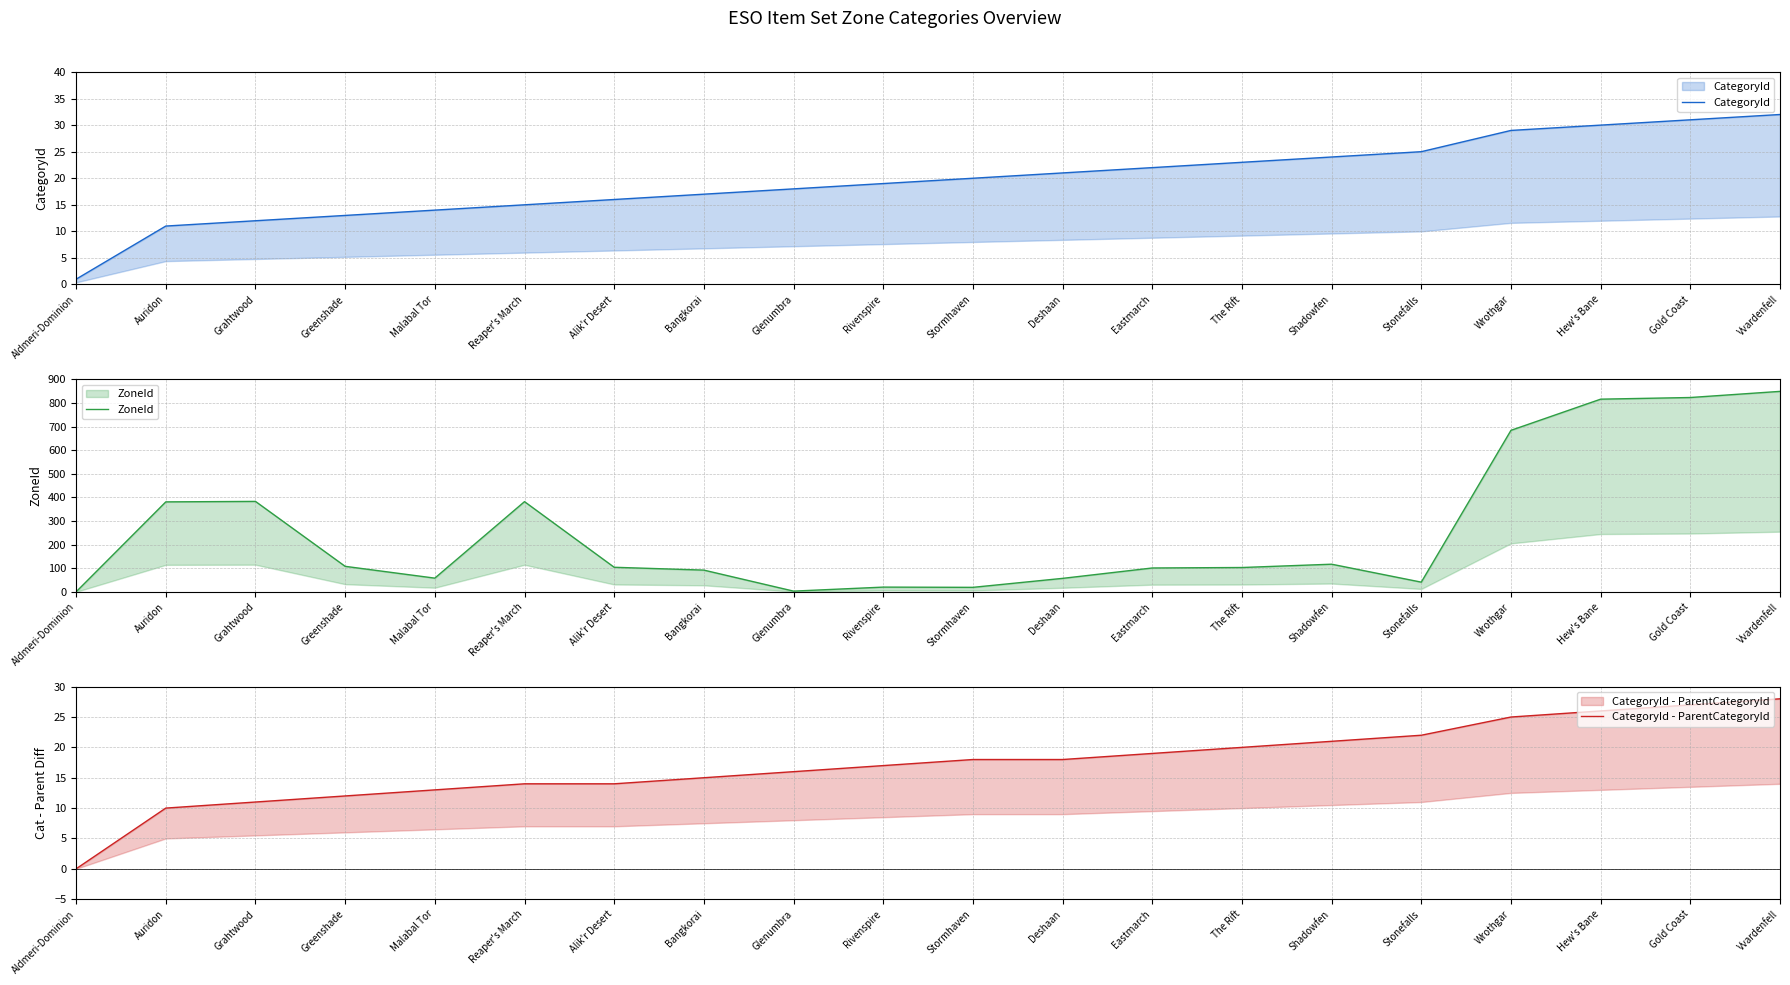

What position from the right is Grahtwood?

18